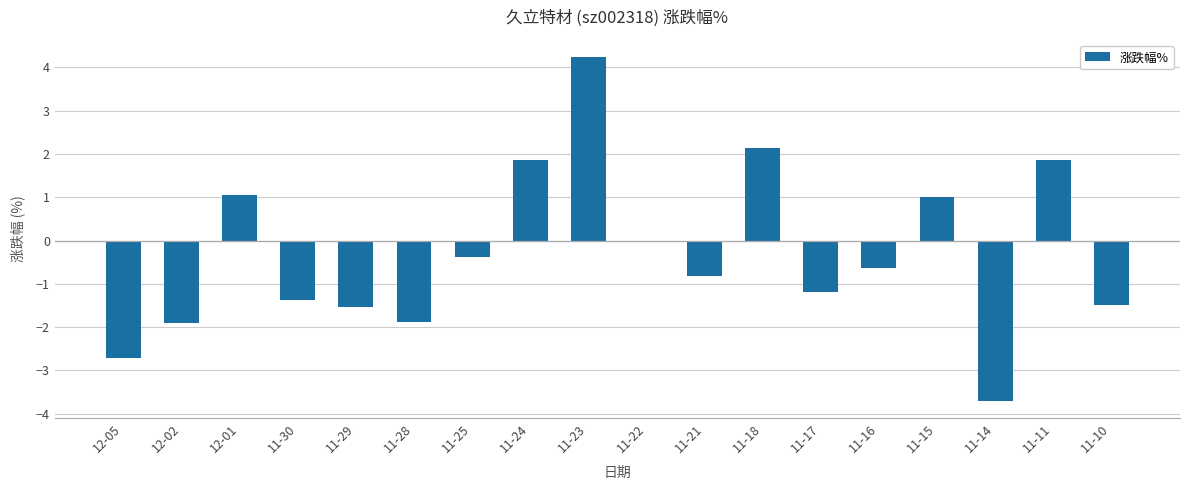

What is the sum of all values?

-5.5